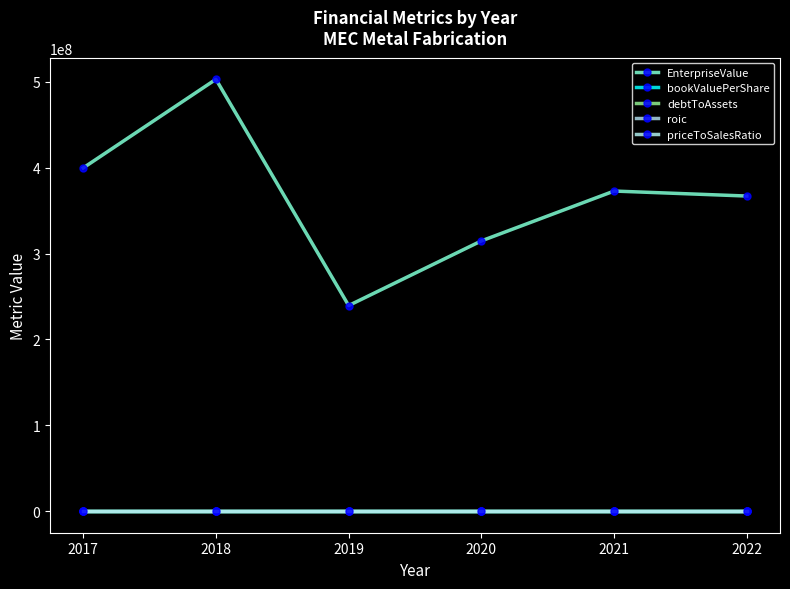

Reading left to right, transcribe all the data shown in this chart.

EnterpriseValue: 399871681.5	503150681.5	239513212.3	314855797.2	372930736.1	367117670.4
bookValuePerShare: 4.7	5.2	11.5	10.1	9.7	10.7
debtToAssets: 0.3	0.4	0.2	0.1	0.2	0.2
roic: 0.1	0.1	-0.0	-0.0	0.0	0.1
priceToSalesRatio: 1.0	0.9	0.3	0.7	0.7	0.5